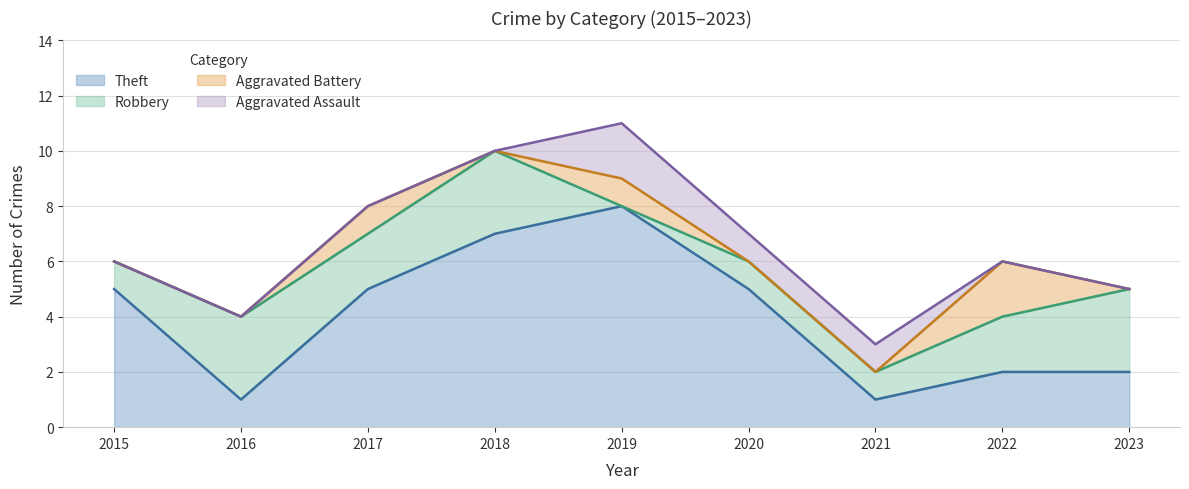

True or false: Aggravated Battery and Aggravated Assault cross at least once.

True